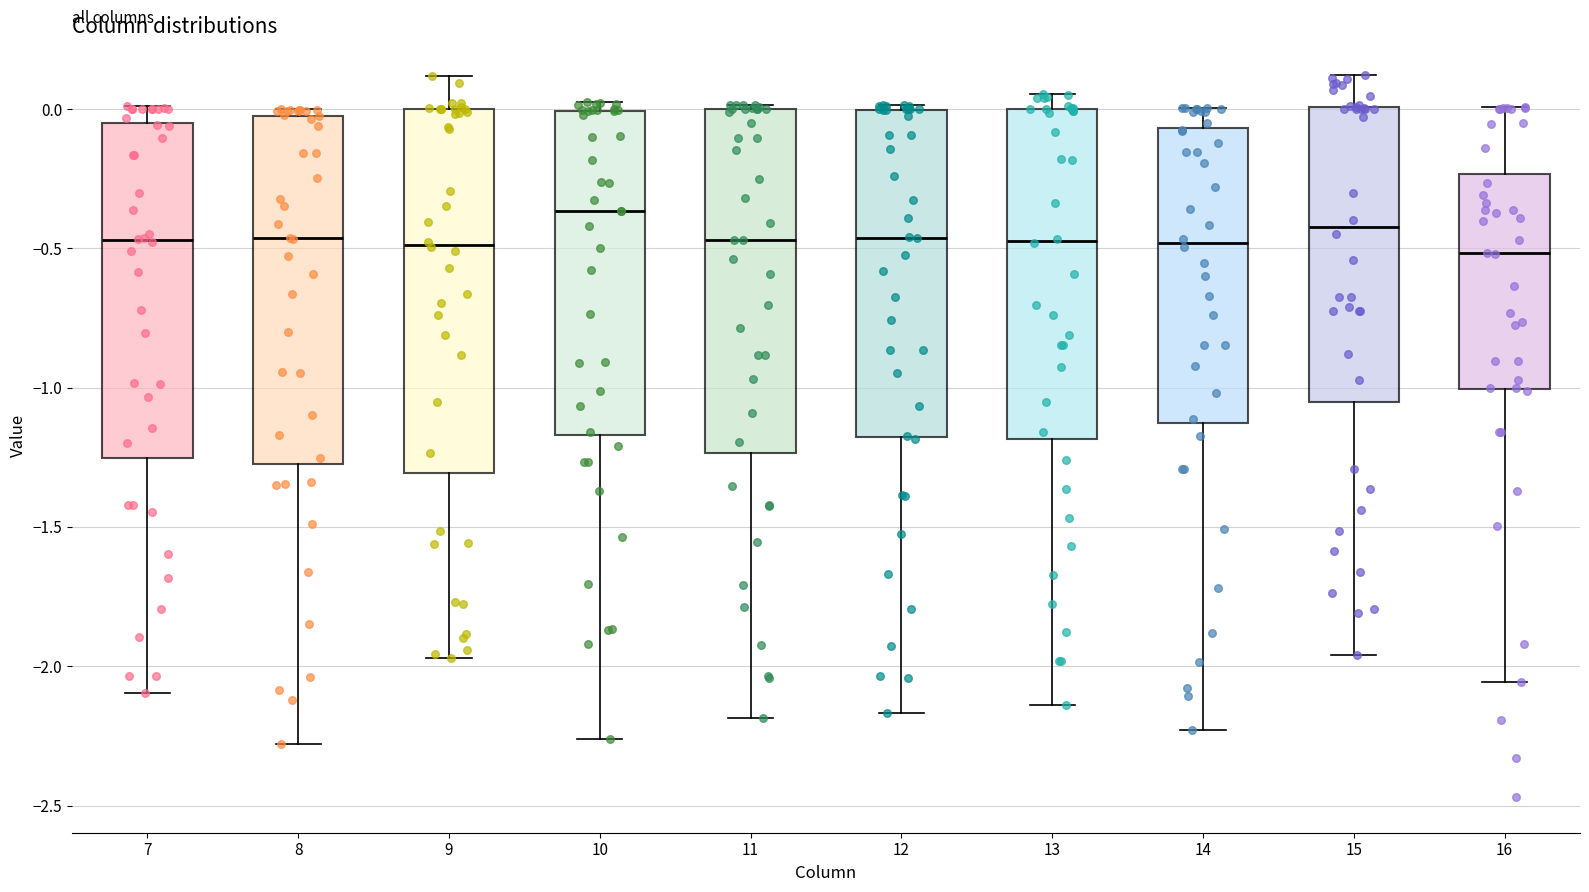

Comparing the boxes themselves (not the whiskers), which one is the tallest?

9